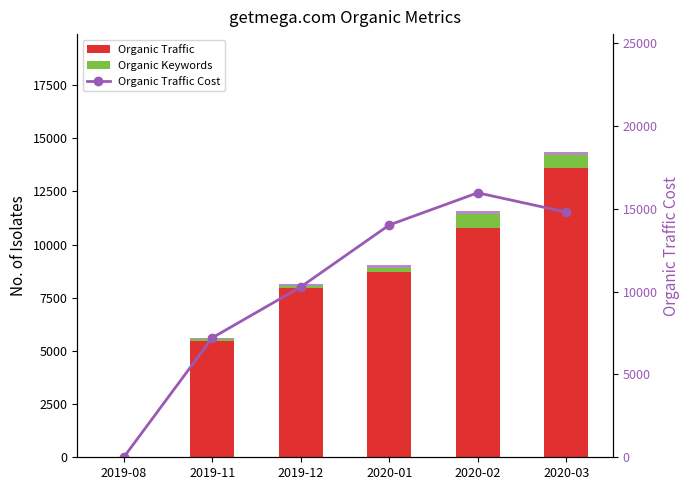

Reading right to left, transcribe all the data shown in this chart.

Organic Traffic: 2020-03=13609.0	2020-02=10759.0	2020-01=8726.0	2019-12=7968.0	2019-11=5484.0	2019-08=1.0
Organic Keywords: 2020-03=603.0	2020-02=680.0	2020-01=153.0	2019-12=90.0	2019-11=69.0	2019-08=6.0
Organic Traffic Cost (bar): 2020-03=147.9	2020-02=159.6	2020-01=140.2	2019-12=102.8	2019-11=72.1	2019-08=0.0
Organic Traffic Cost: 2020-03=14795.0	2020-02=15964.0	2020-01=14021.0	2019-12=10282.0	2019-11=7213.0	2019-08=0.0